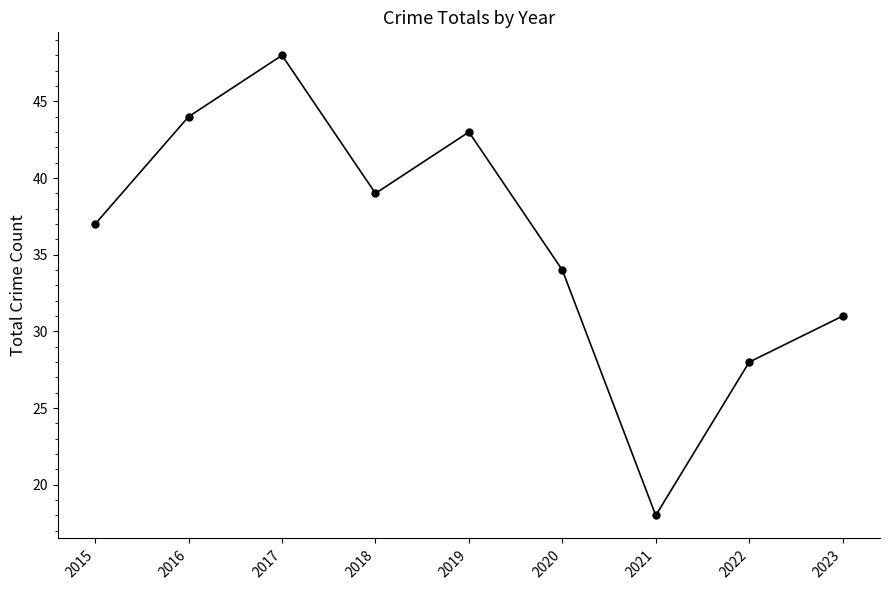

How many interior local peaks (higher than both neighbors) does the data have?

2